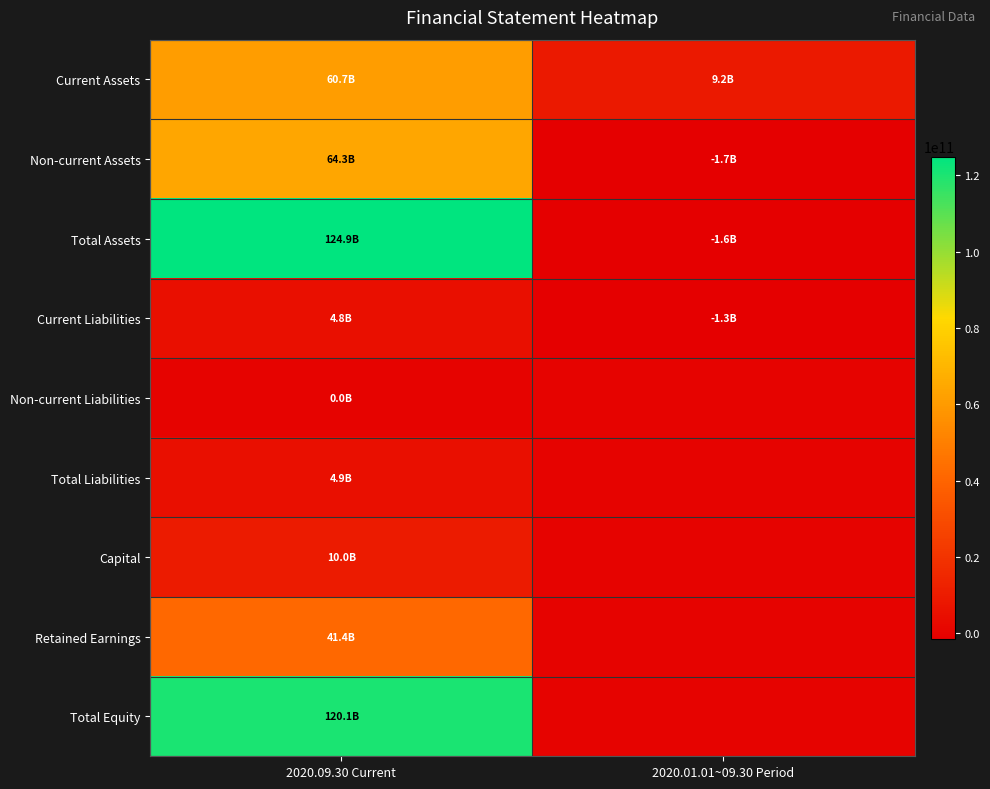

At which category is the sum across all series the highest?

2020.09.30 Current